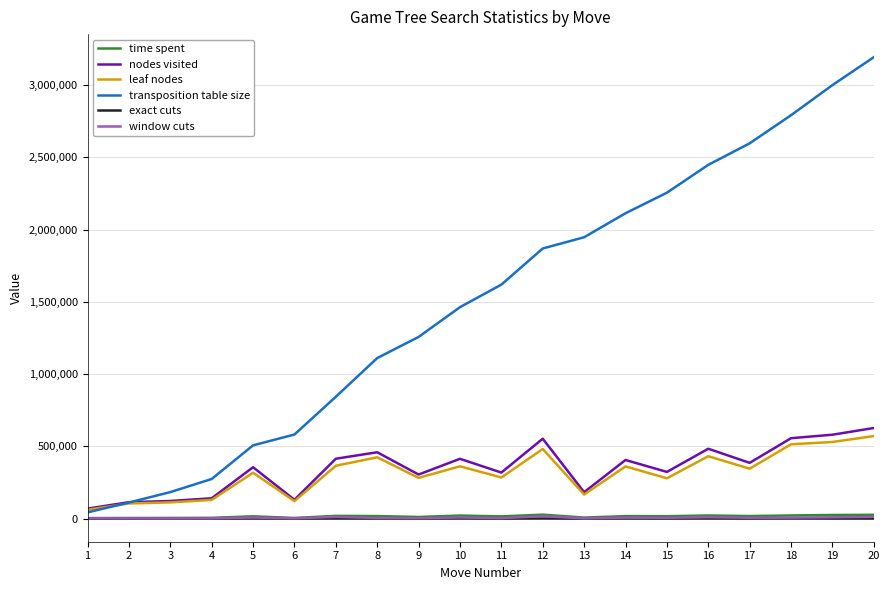

How many categories are shown in the chart?

20